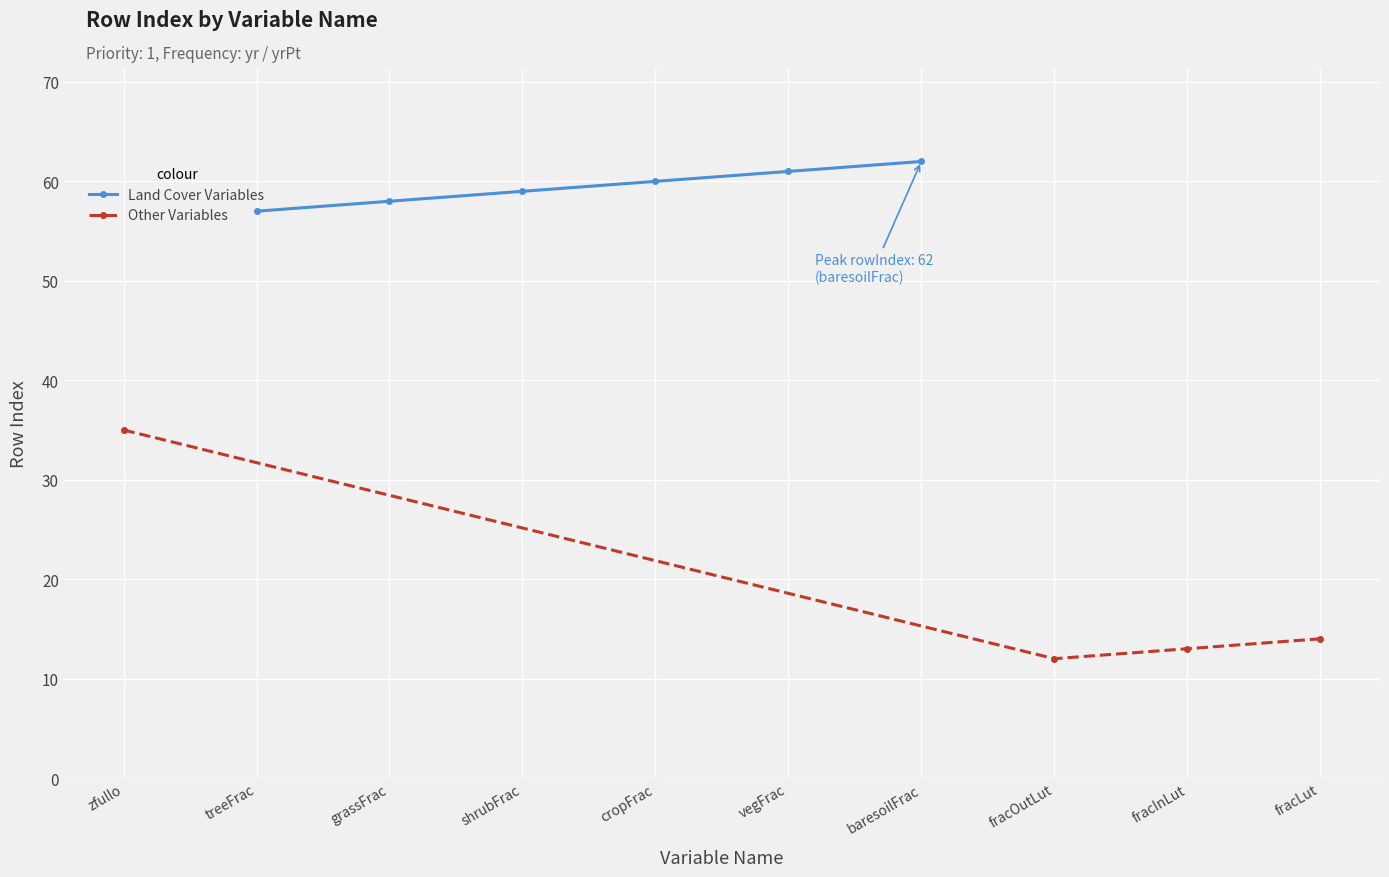

The value at fracInLut is 7. True or false?

False